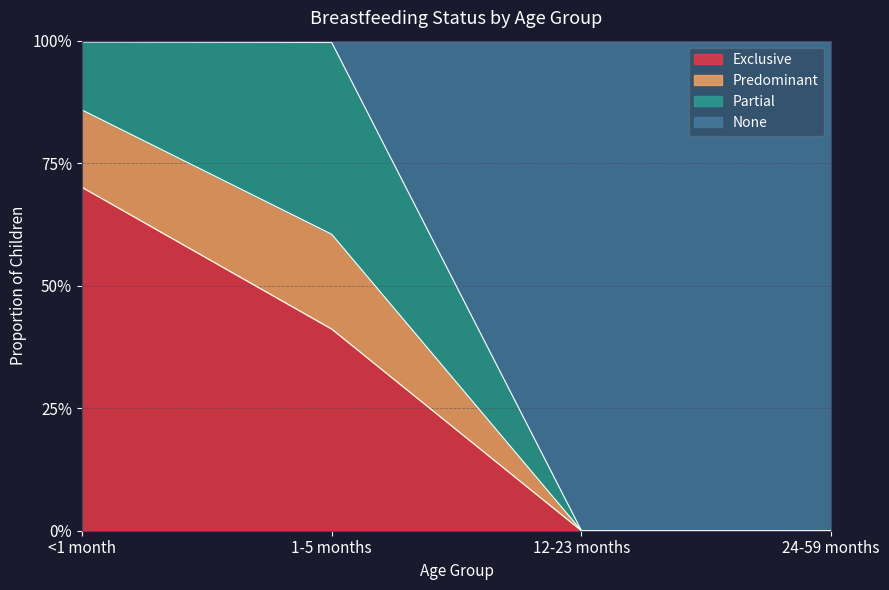

Does the chart have visible grid lines?

Yes